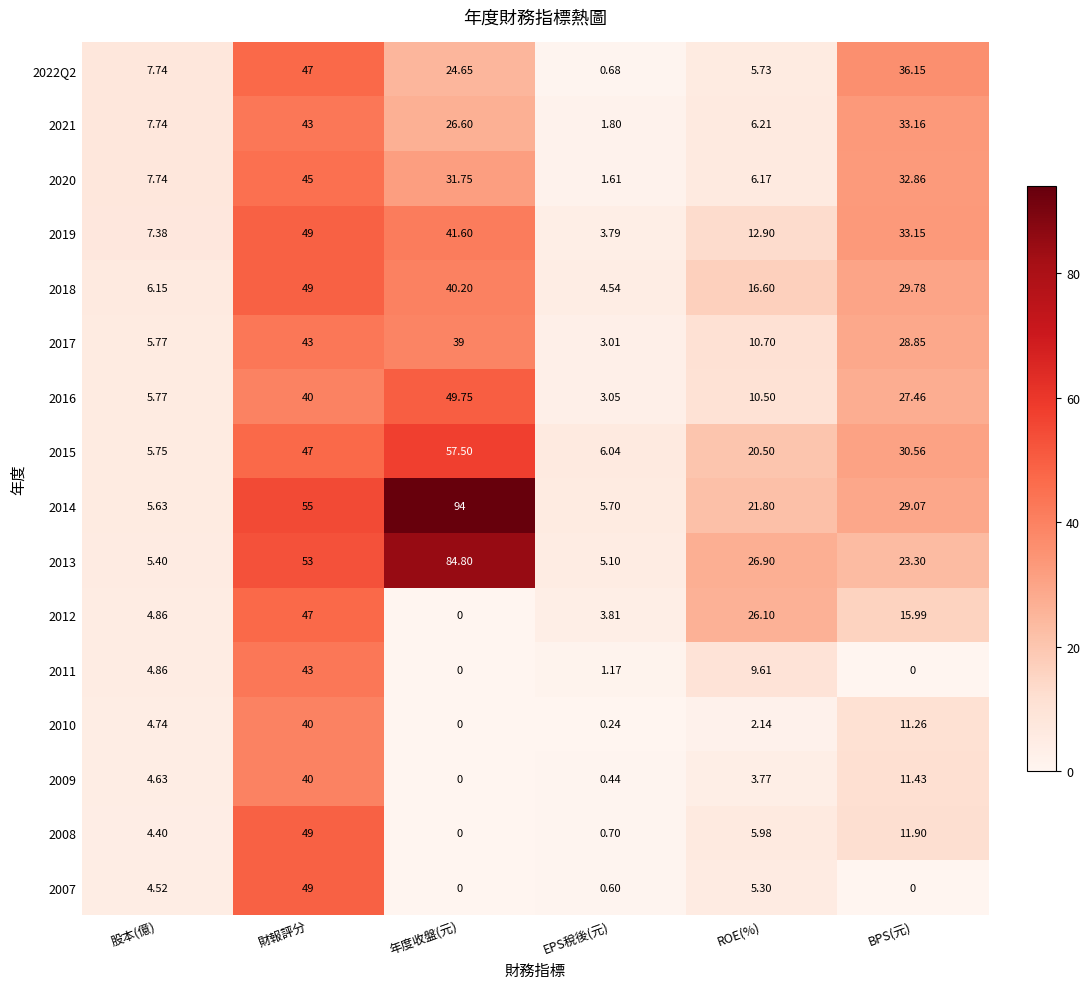

Where is 2014 nearest to the value 49?

財報評分